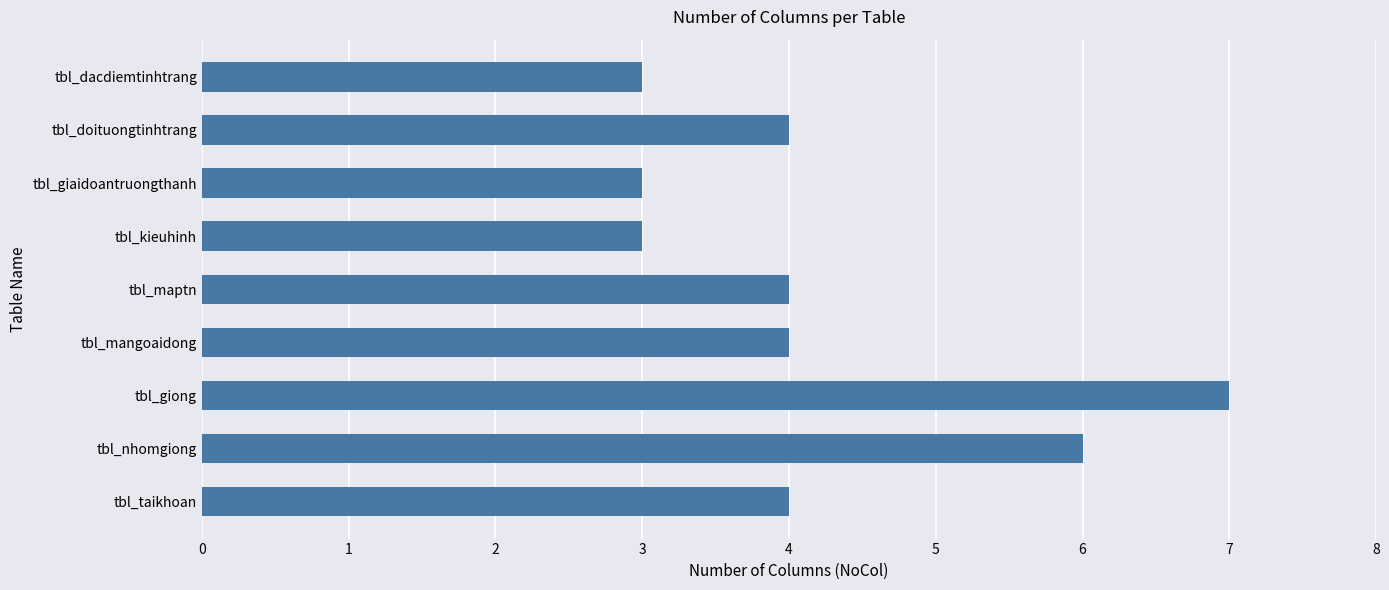

Approximately how many times larger is the value at tbl_kieuhinh compared to tbl_nhomgiong?

0.5